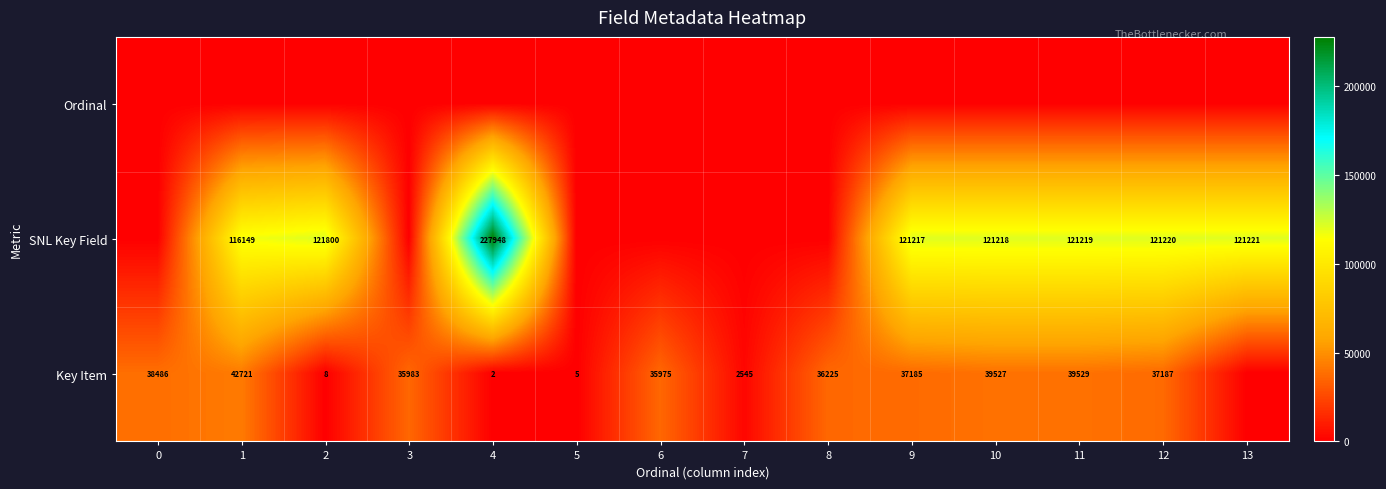

The value of Key Item at 9 is 56064. True or false?

False